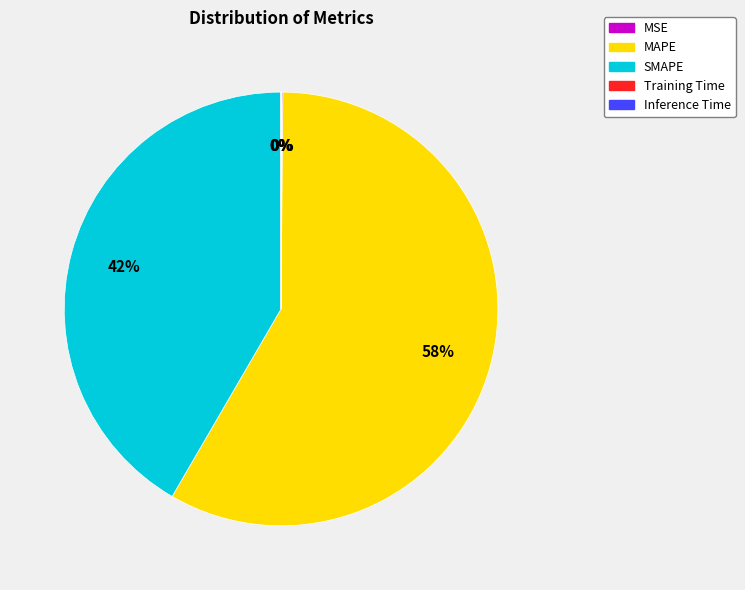

Between SMAPE and MAPE, which is larger?

MAPE